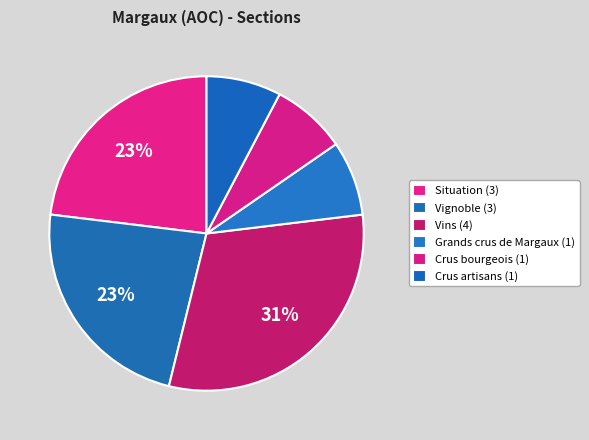

True or false: Vignoble accounts for 8% of the total.

False